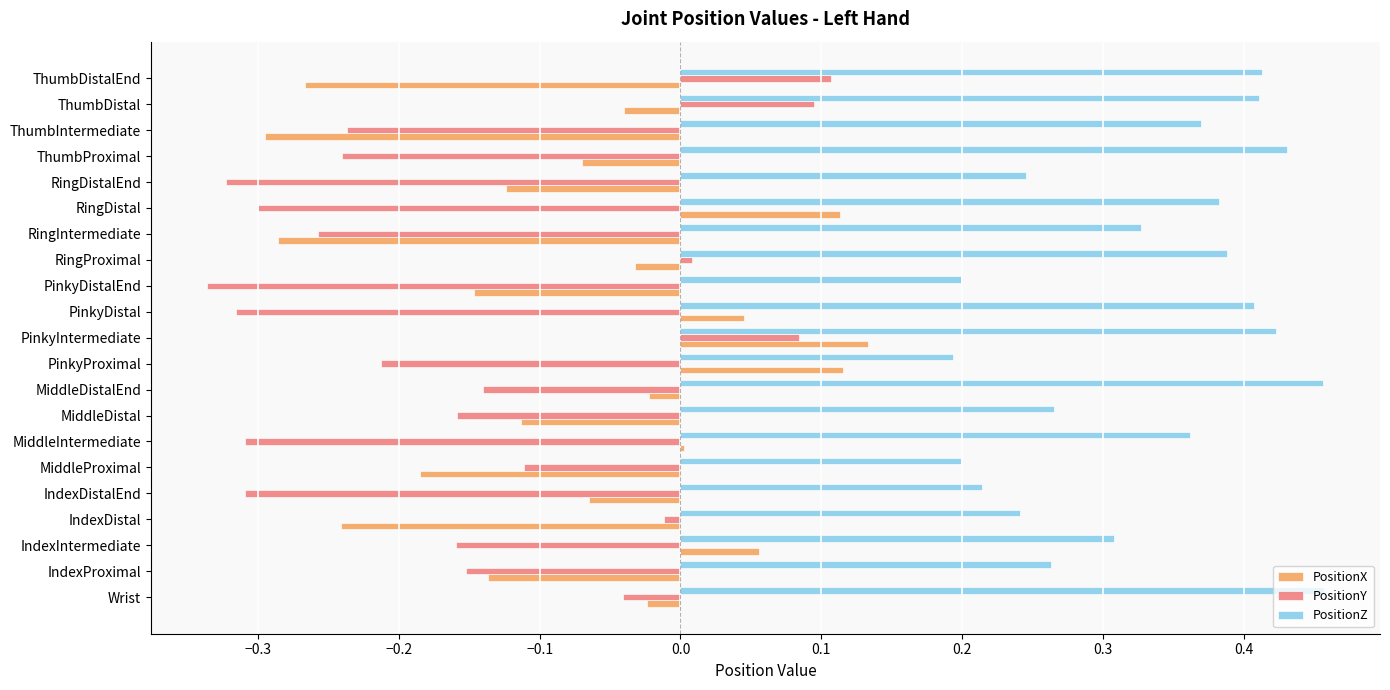

Is the value of PositionZ at PinkyDistal greater than the value of PositionY at RingIntermediate?

Yes